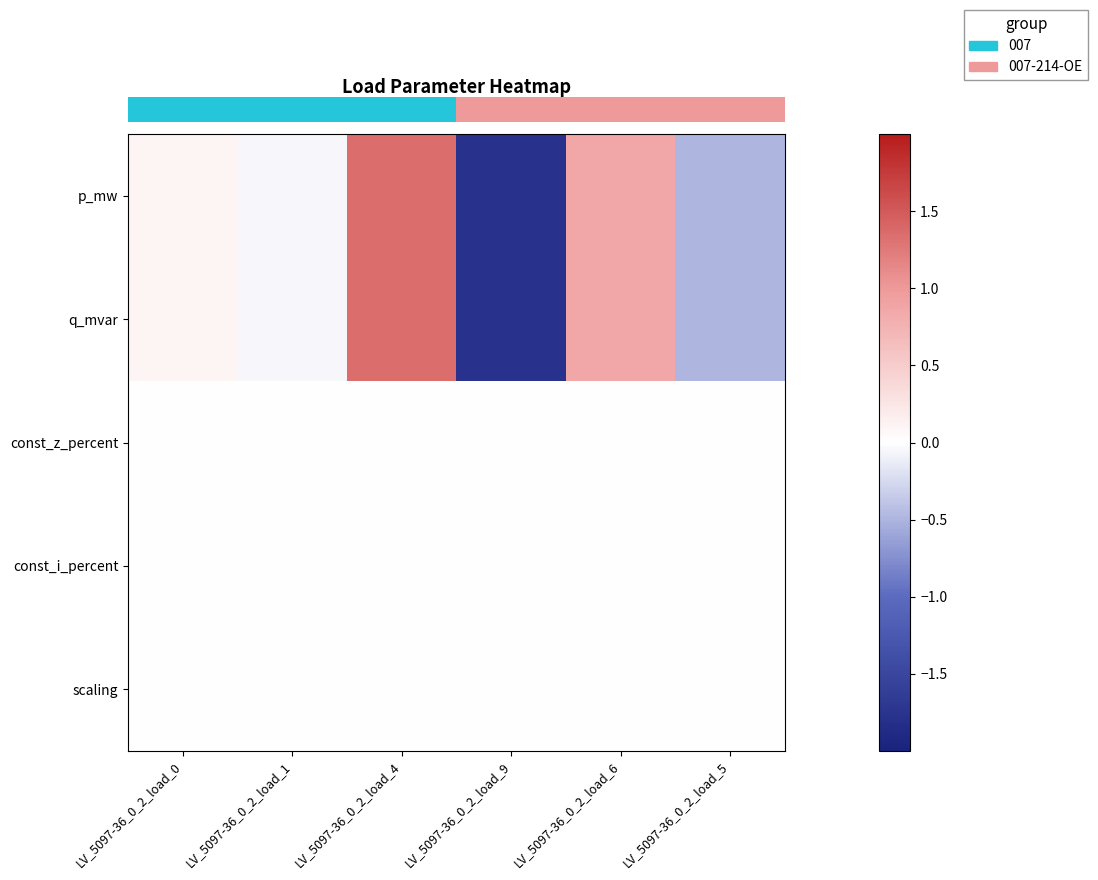

Reading left to right, what are all the values shown in this chart?

row_0: 0.1	-0.1	1.4	-1.8	0.9	-0.5
row_1: 0.1	-0.1	1.4	-1.8	0.9	-0.5
row_2: 0.0	0.0	0.0	0.0	0.0	0.0
row_3: 0.0	0.0	0.0	0.0	0.0	0.0
row_4: 0.0	0.0	0.0	0.0	0.0	0.0